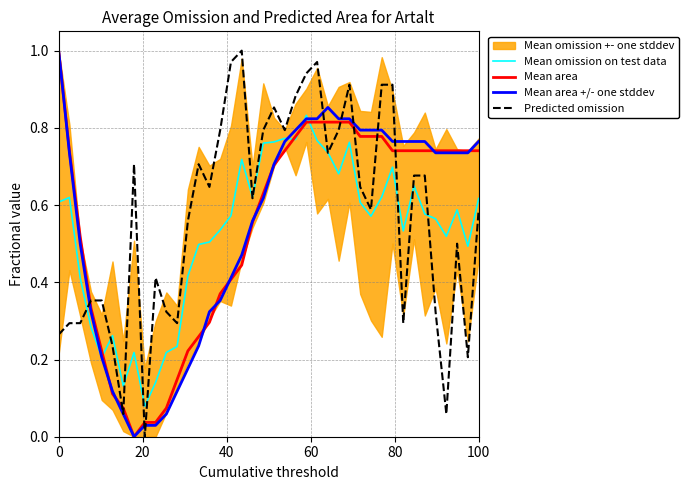

Which series ends up on top after the final intersection of Mean area +/- one stddev and Mean omission on test data?

Mean area +/- one stddev